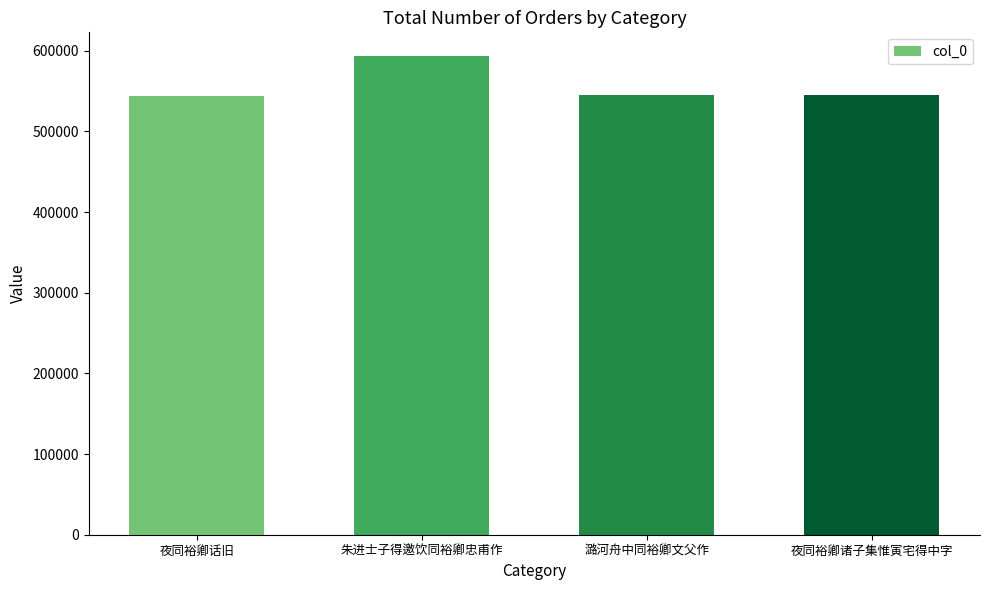

What is the label of the 2nd bar from the right?

潞河舟中同裕卿文父作